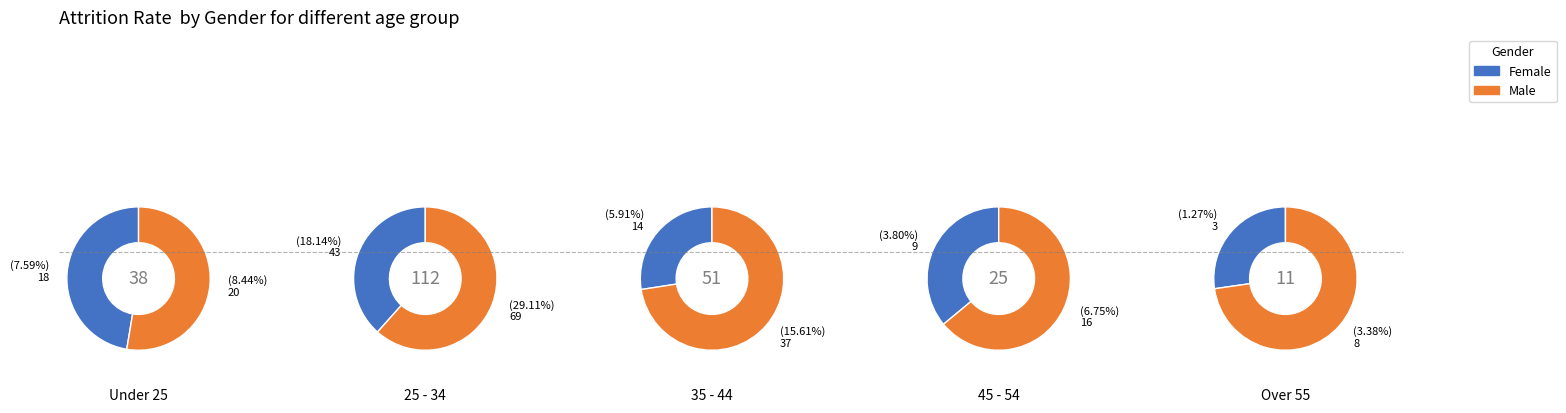

Rank the series by their average value, from lowest to highest.

Female, Male